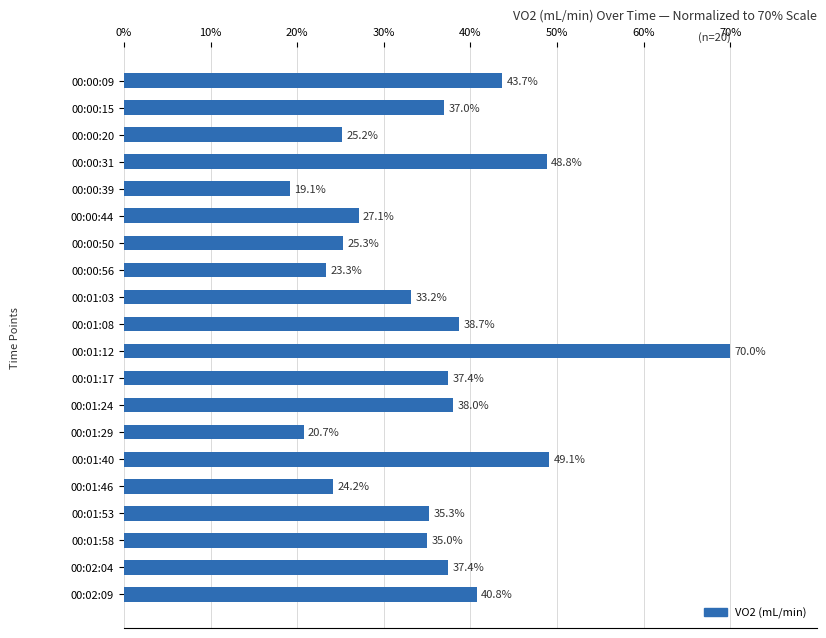

What is the maximum value shown in the chart?

70.0